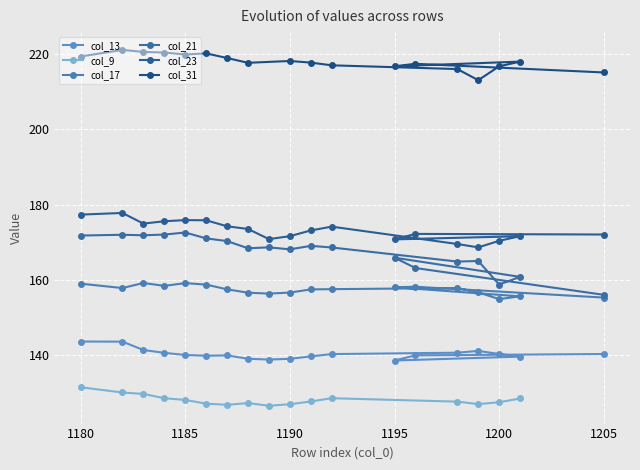

At which label does col_23 reach its peak?

1182